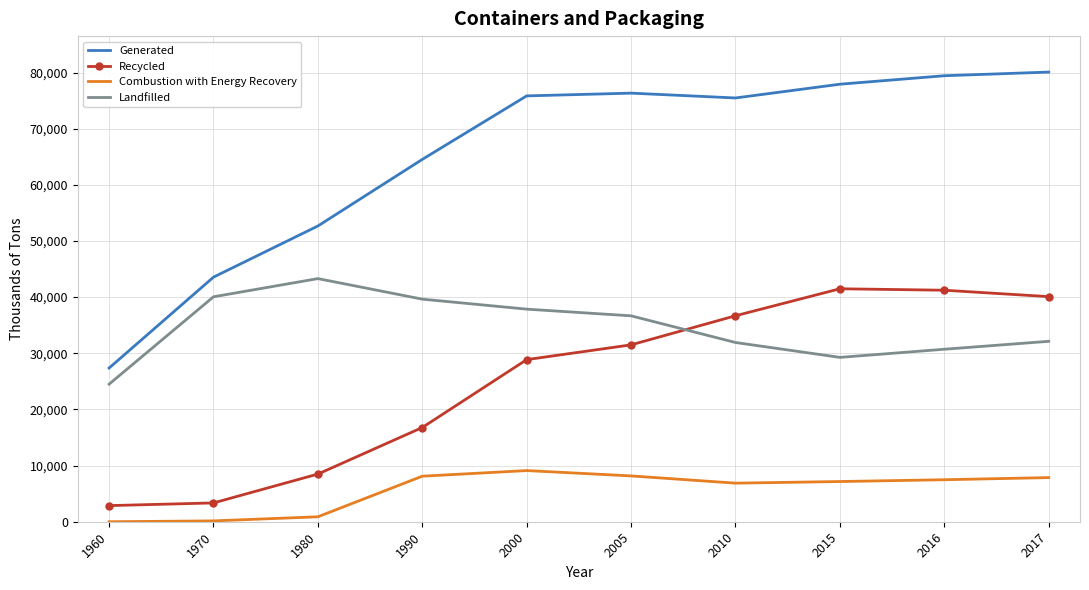

At which label does Landfilled first exceed 36670?

1970